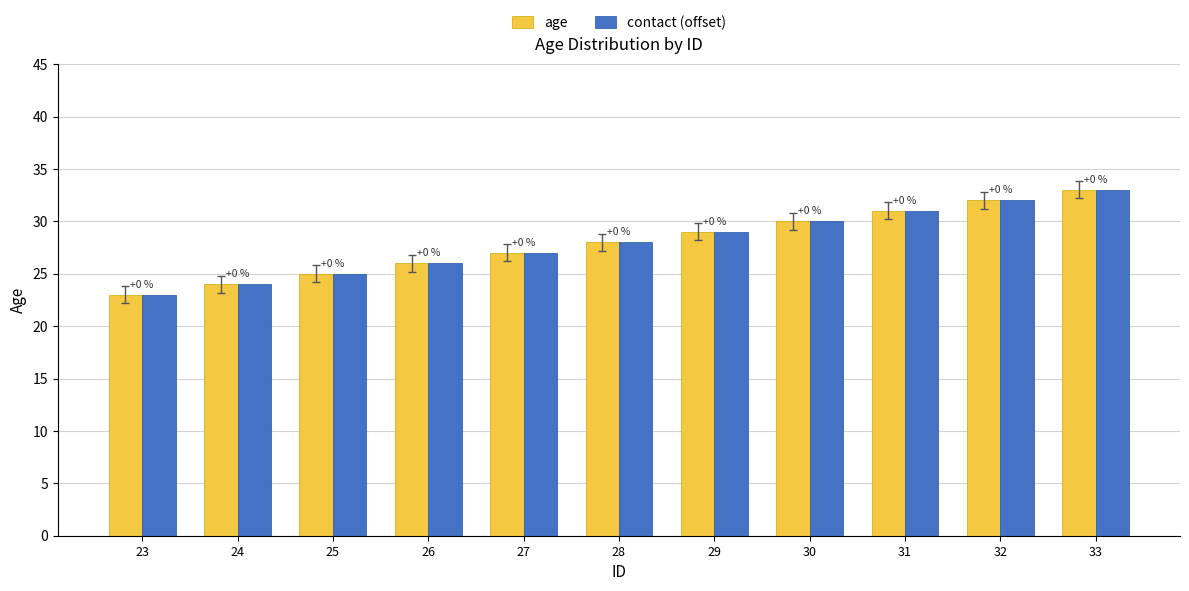

At how many categories does at least one series exceed 25?

8